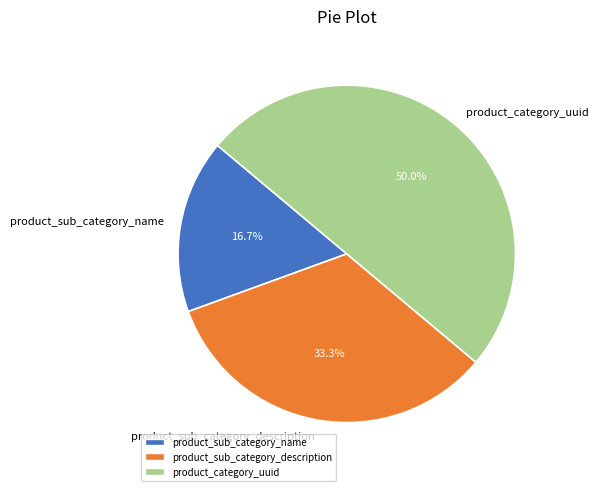

Which has a higher value, product_sub_category_description or product_category_uuid?

product_category_uuid